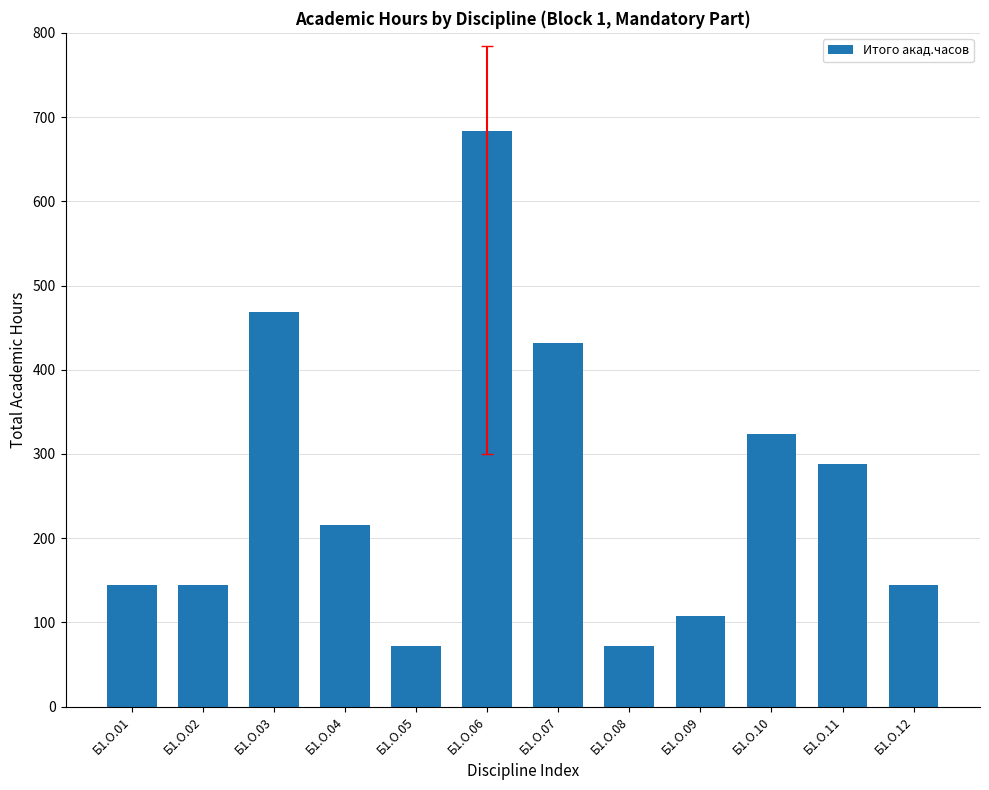

Does the chart contain stacked bars?

No